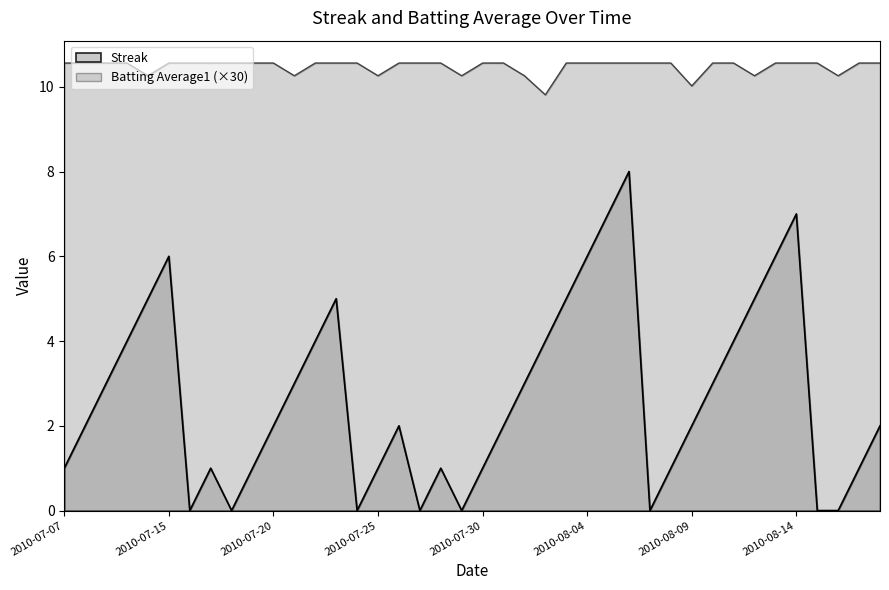

In Batting Average1, how many points are lower than both neighbors (excluding endpoints)?

8